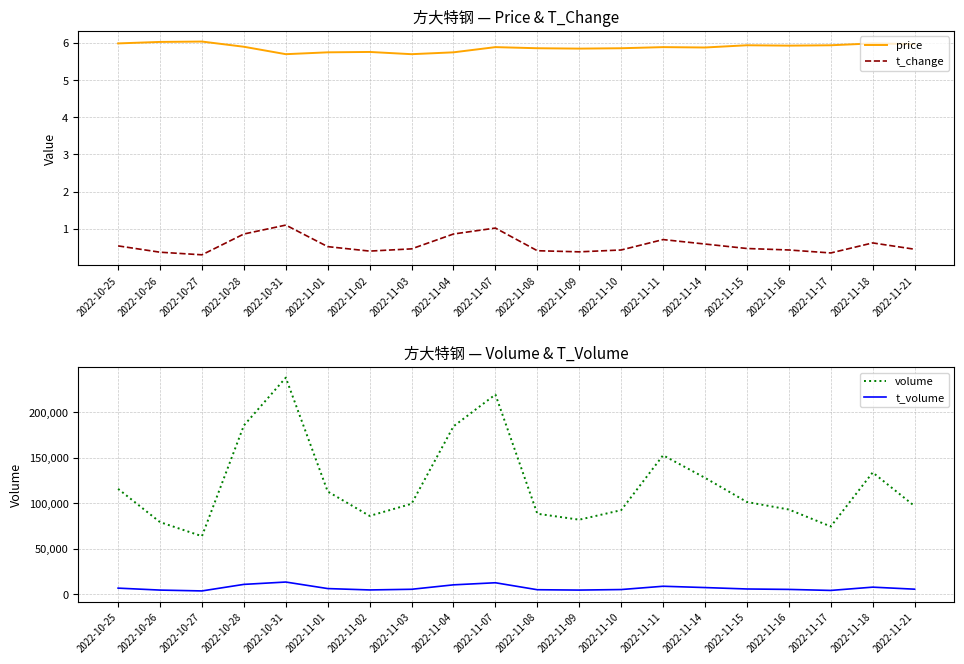

What is the difference between the maximum and minimum values in the t_change series?

0.8